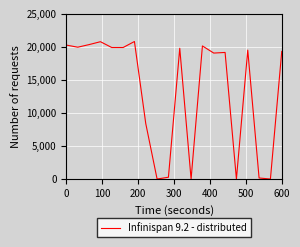

What is the difference between the maximum and minimum values?

20789.6